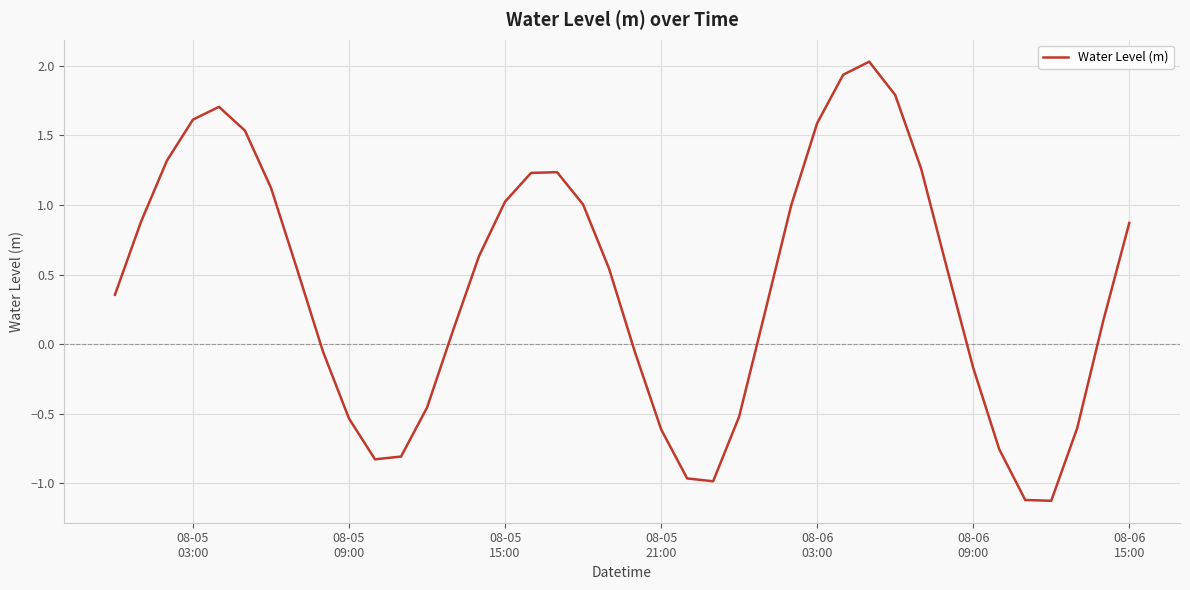

How many positive values are there?

25